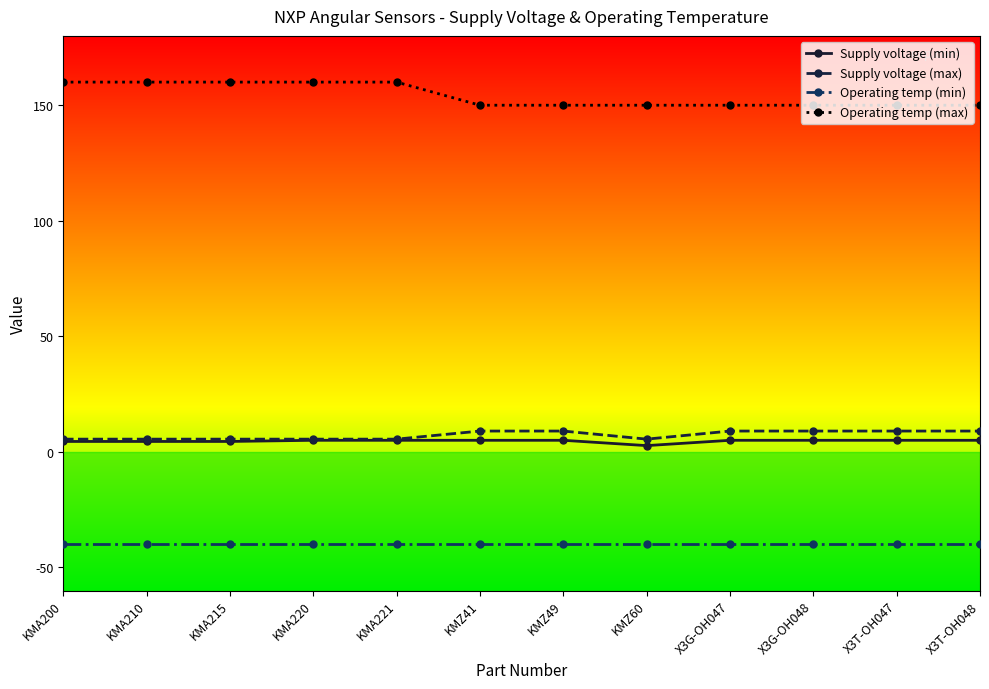

Between KMA210 and X3T-OH047, which series saw the biggest shift?

Operating temp (max)